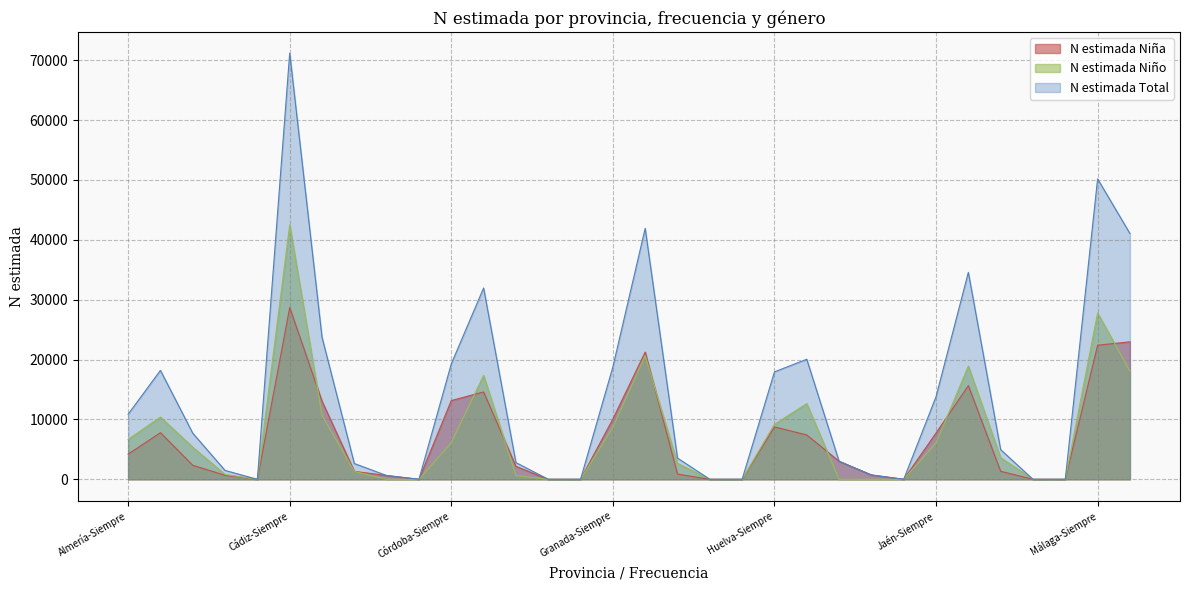

At which label does N estimada Niño reach its peak?

Cádiz-Siempre